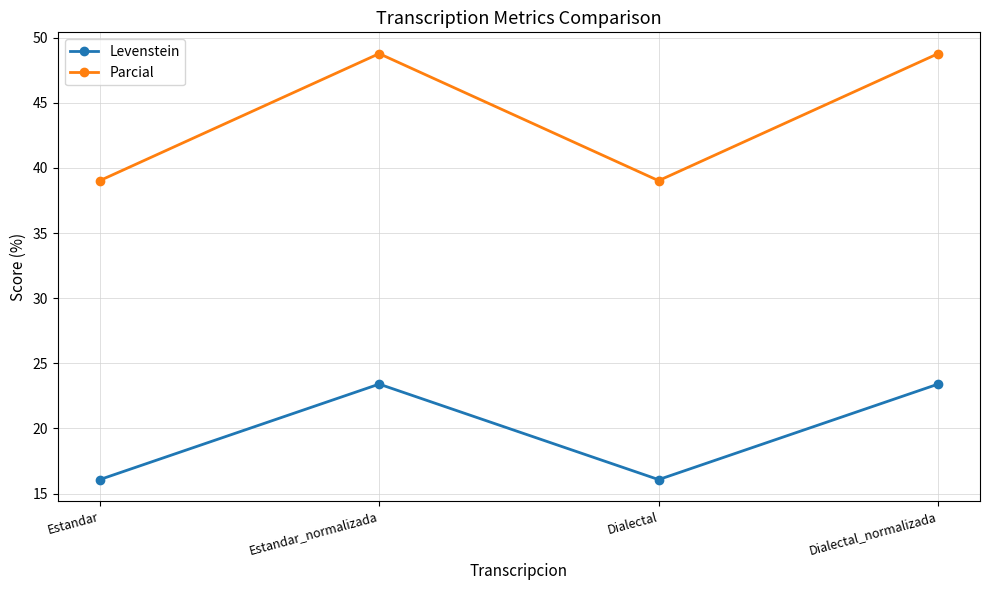

What is the smallest value displayed?

16.1